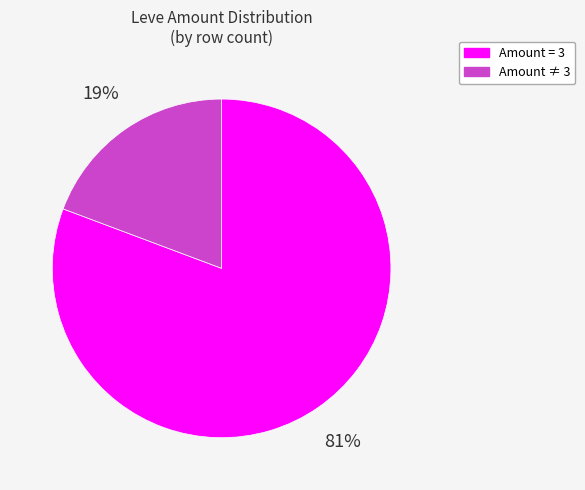

How many slices are in this pie chart?

2